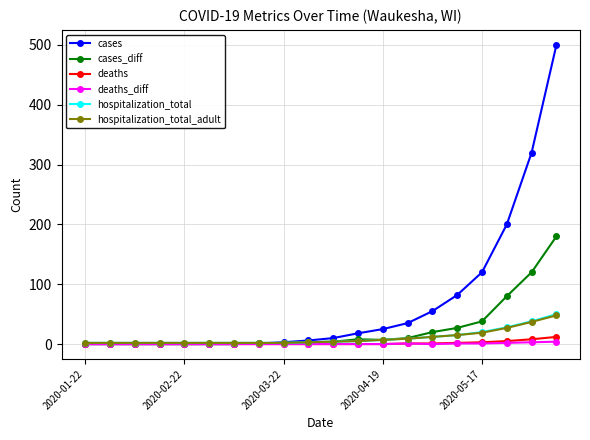

True or false: deaths_diff has more than 0 interior local peaks.

True